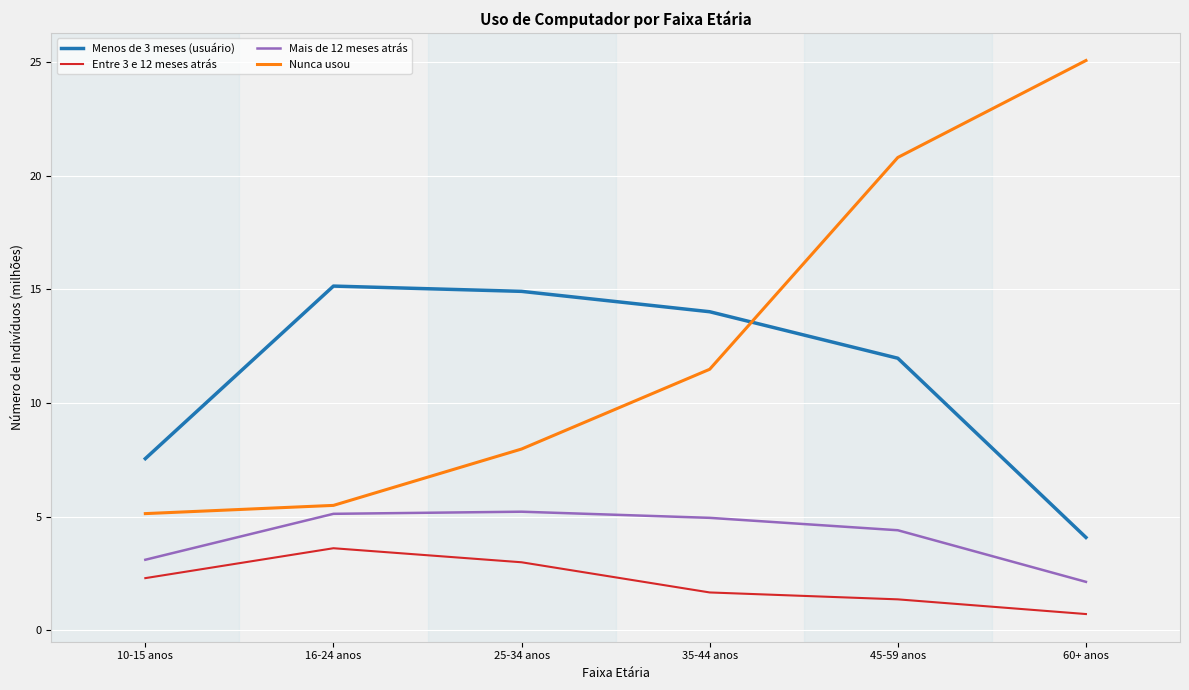

At which label does Nunca usou reach its minimum?

10-15 anos